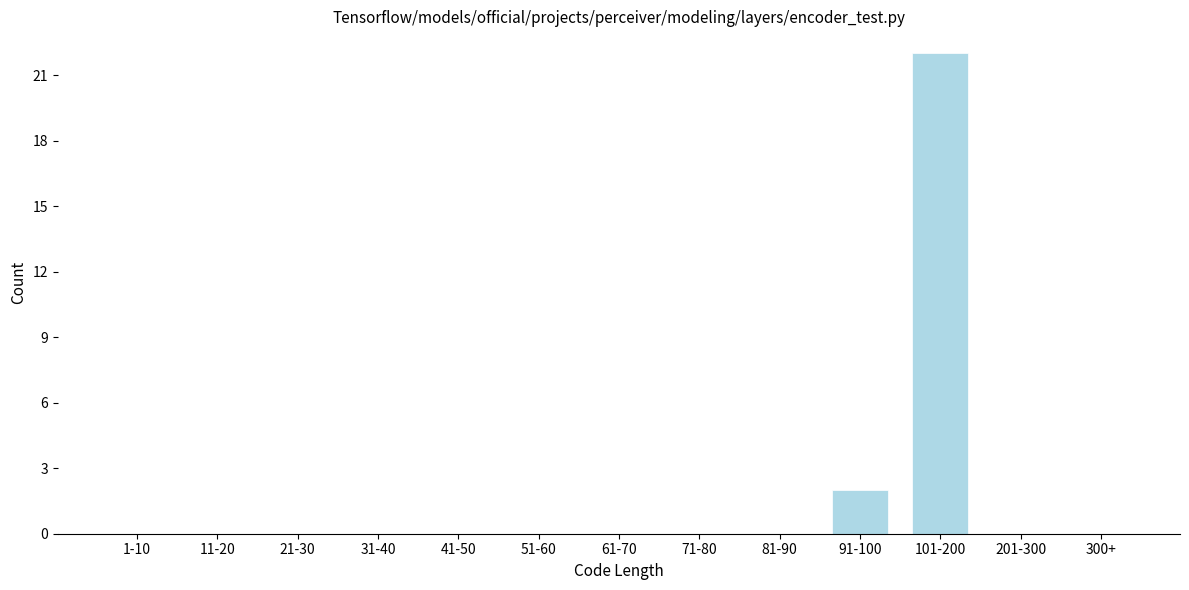

Reading left to right, list all the values displayed in this chart.

1-10=0	11-20=0	21-30=0	31-40=0	41-50=0	51-60=0	61-70=0	71-80=0	81-90=0	91-100=2	101-200=22	201-300=0	300+=0